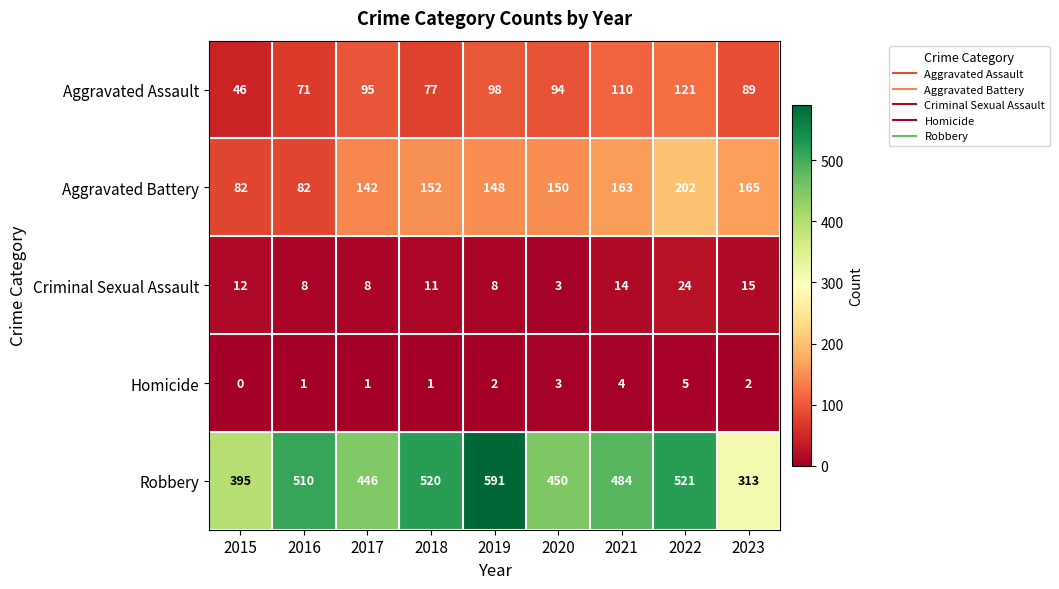

List the series in order of their peak value, lowest first.

Homicide, Criminal Sexual Assault, Aggravated Assault, Aggravated Battery, Robbery